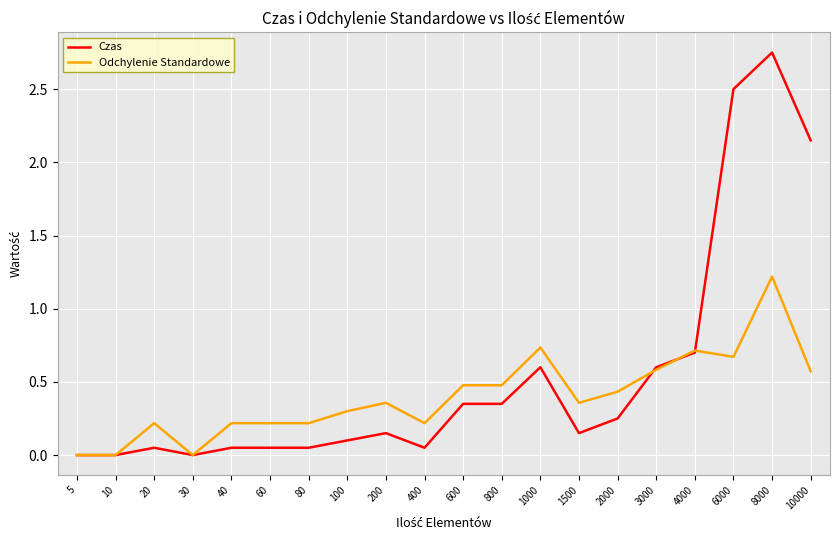

List the series in order of their overall mean, lowest first.

Odchylenie Standardowe, Czas